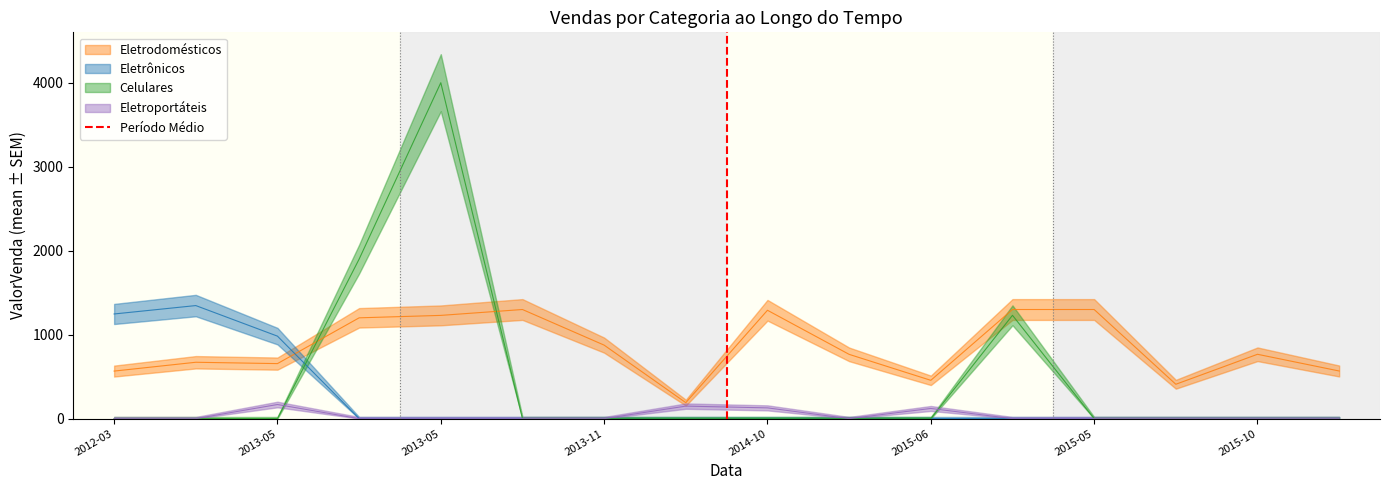

What position from the left is 2012-03?

1